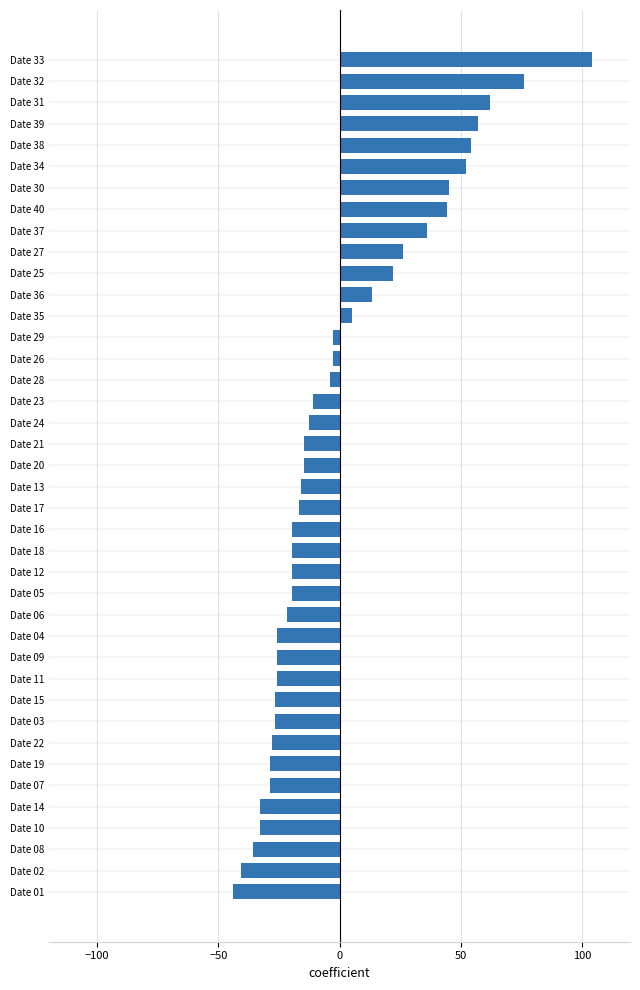

What is the greatest value displayed?

104.2